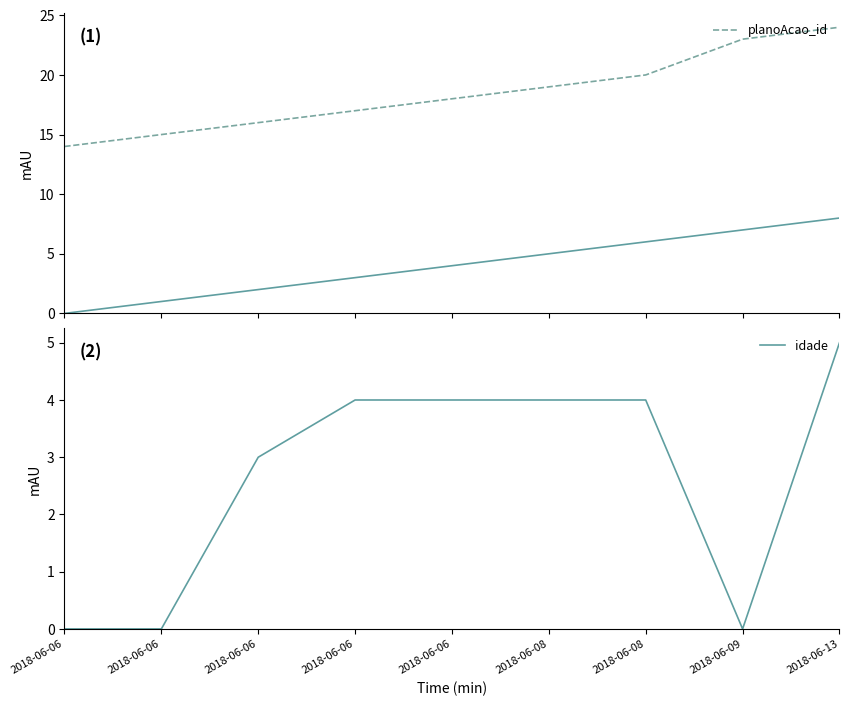

How many idade values are between 0 and 4?

8